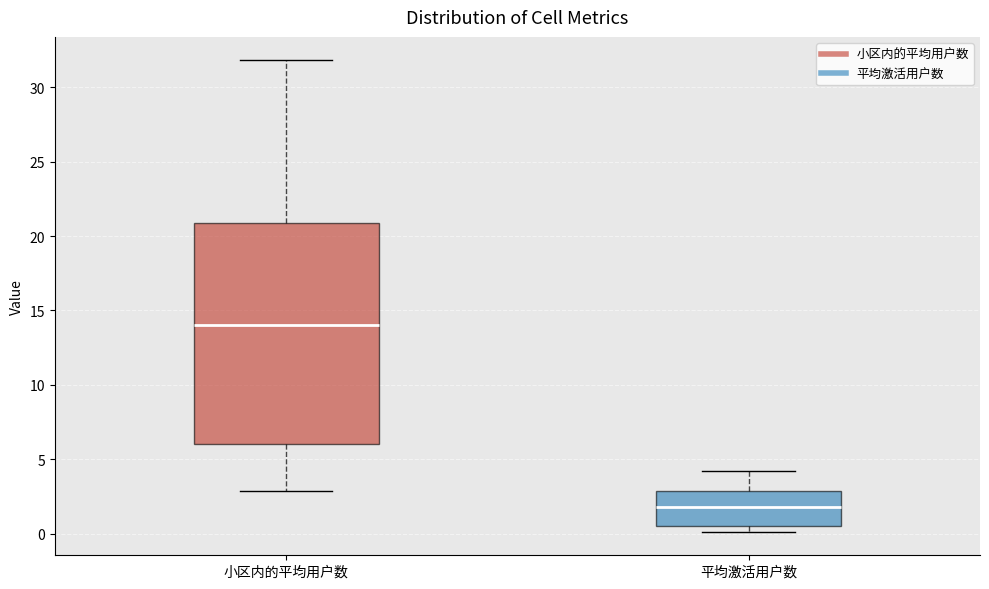

Reading left to right, read every box against the y-axis: the position of its median line, the range the box covers, and the ends of its whiskers. The values are not printed on the chart, so give them approximately, as read against the axis.

小区内的平均用户数: median 14.0, box 6.0 to 21.0, whiskers 3.0 to 32.0
平均激活用户数: median 2.0, box 0.5 to 3.0, whiskers 0.0 to 4.0